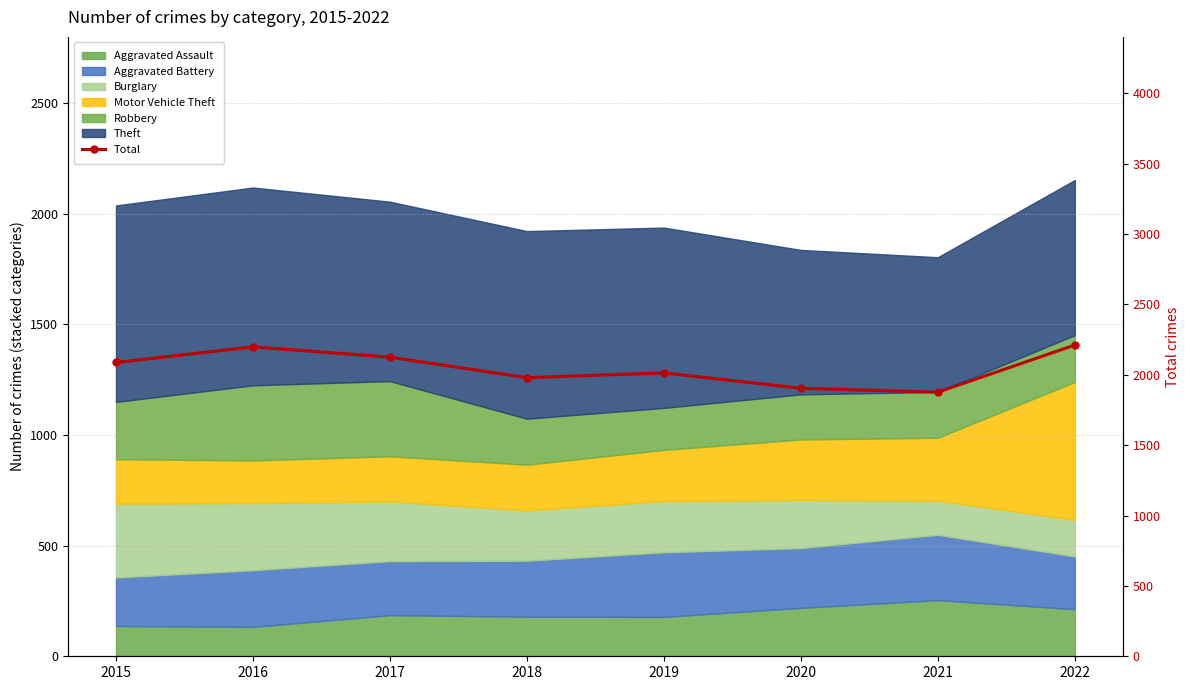

How many interior local peaks (higher than both neighbors) does the data have?

2